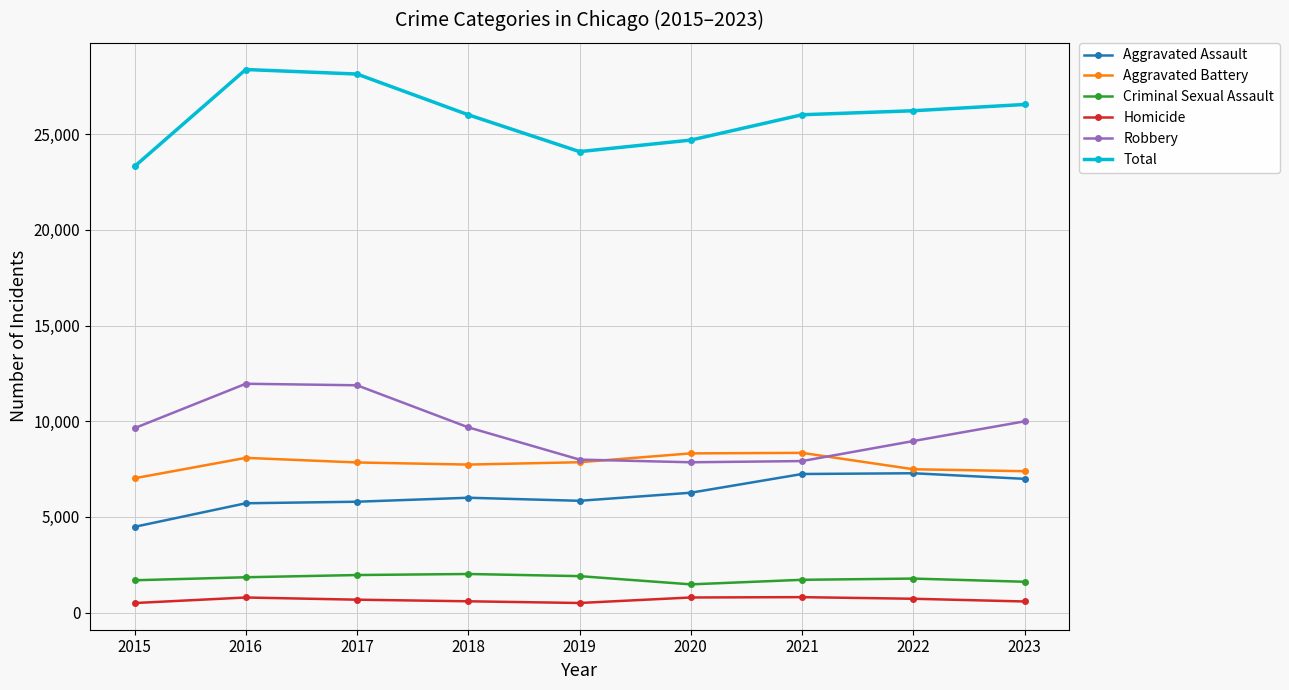

How many values in the Aggravated Assault series are below 6001?

4